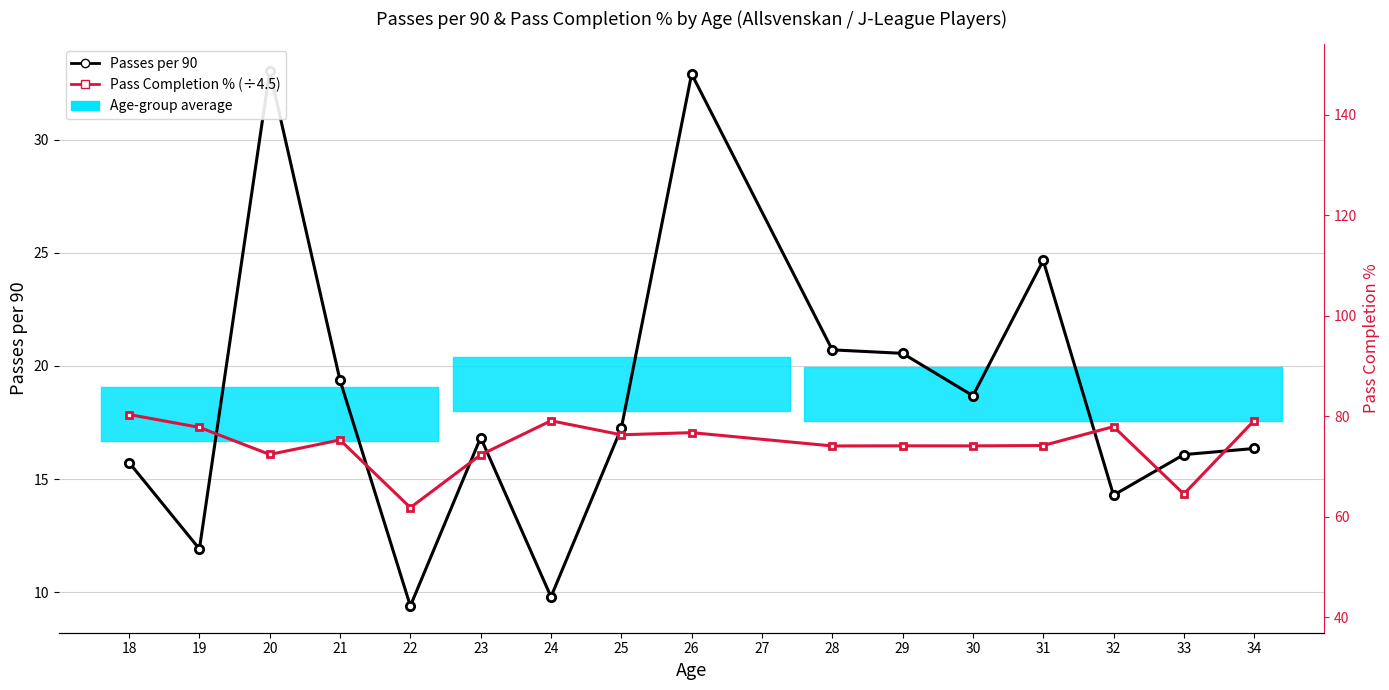

How many categories are shown in the chart?

16